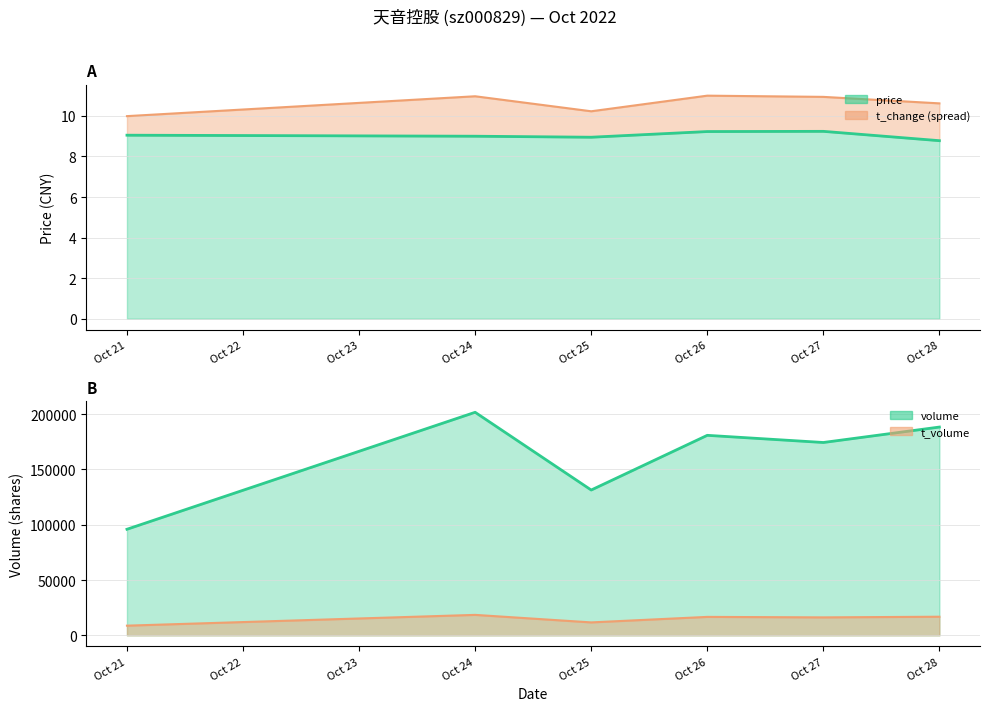

What is the average value of the price series?

9.0